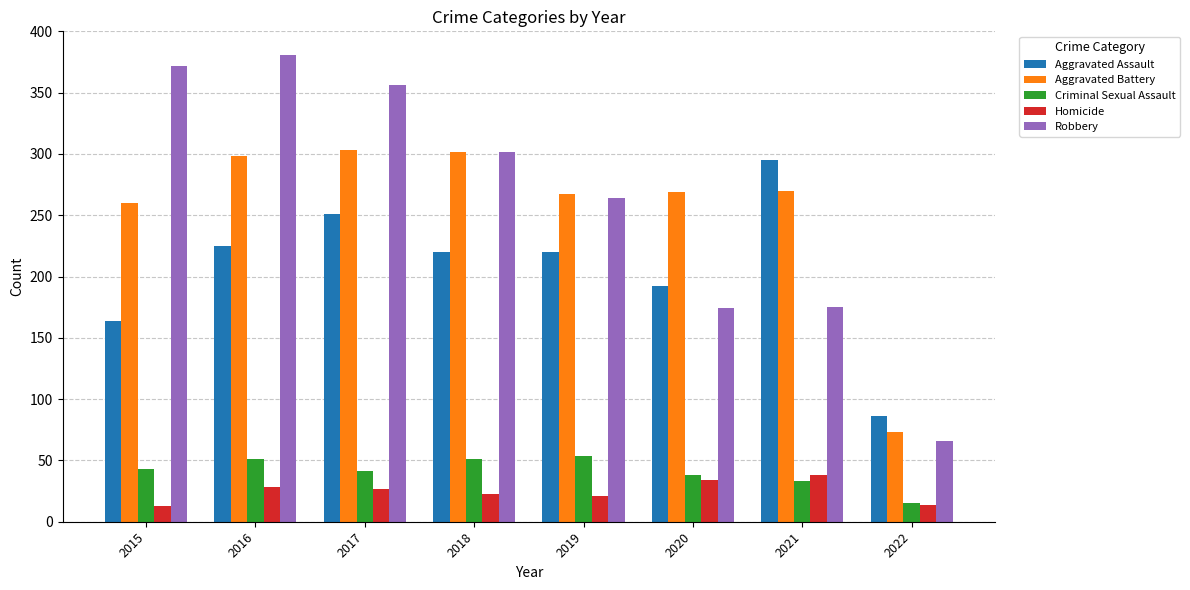

Rank the series by their maximum value, from lowest to highest.

Homicide, Criminal Sexual Assault, Aggravated Assault, Aggravated Battery, Robbery